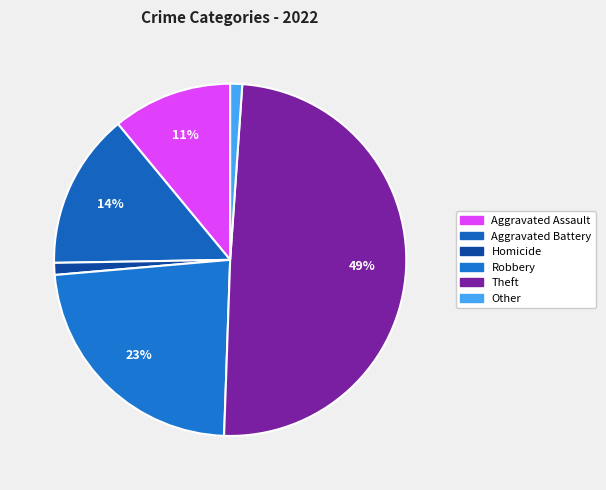

Is there any slice that represents more than half of the pie?

No